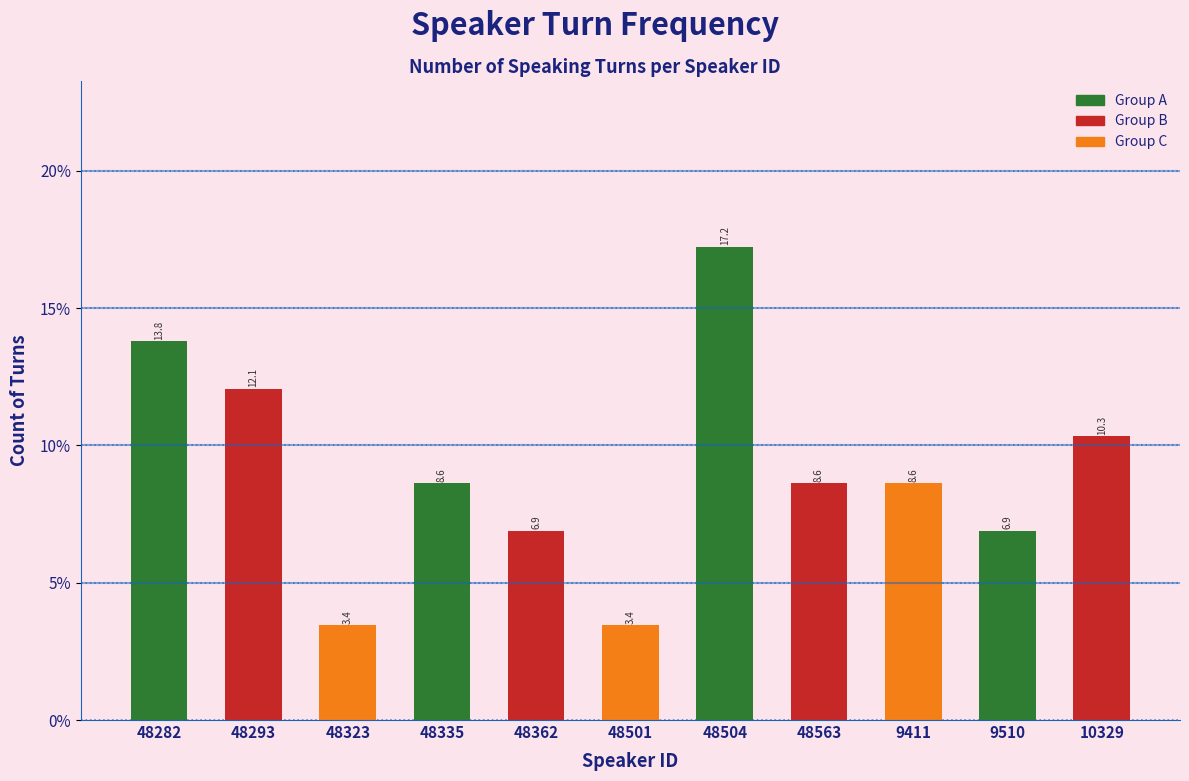

Reading left to right, what are all the values shown in this chart?

13.8	12.1	3.4	8.6	6.9	3.4	17.2	8.6	8.6	6.9	10.3